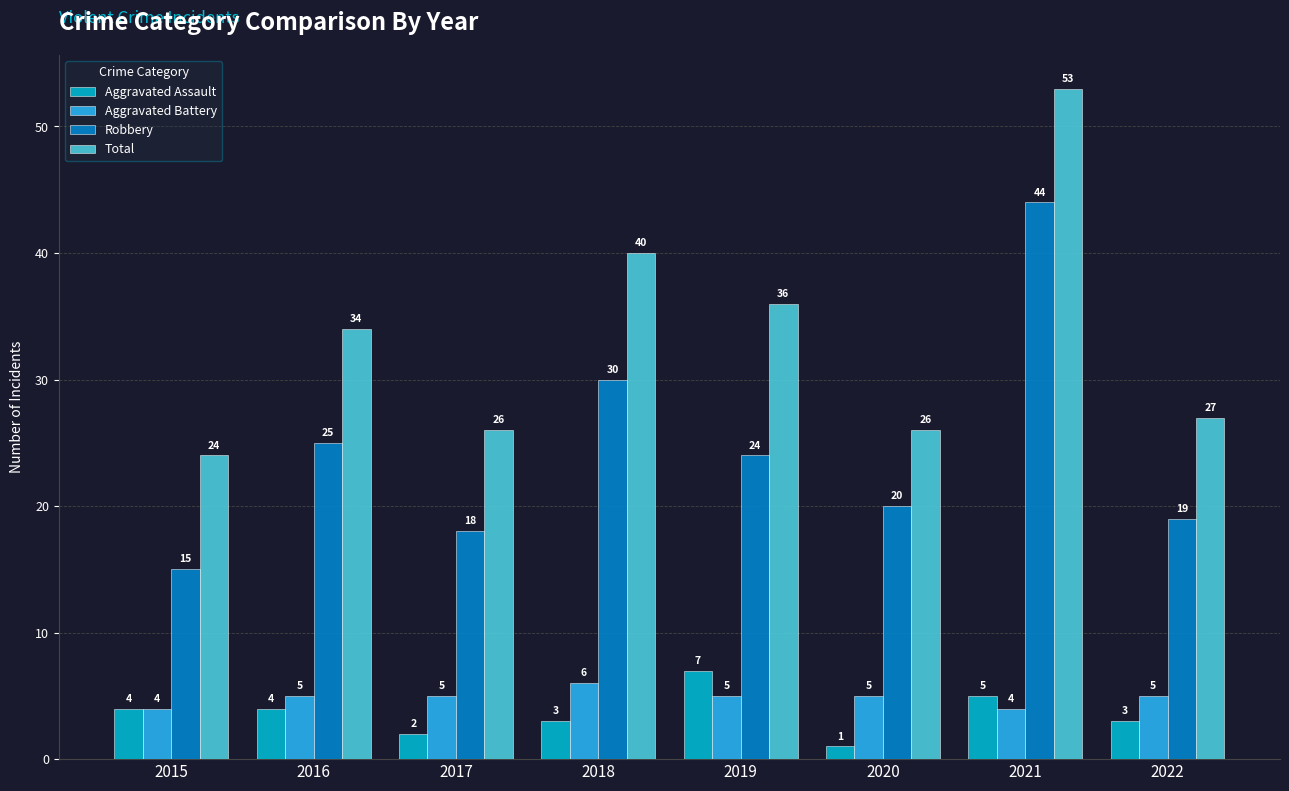

How many distinct data groups are displayed?

4